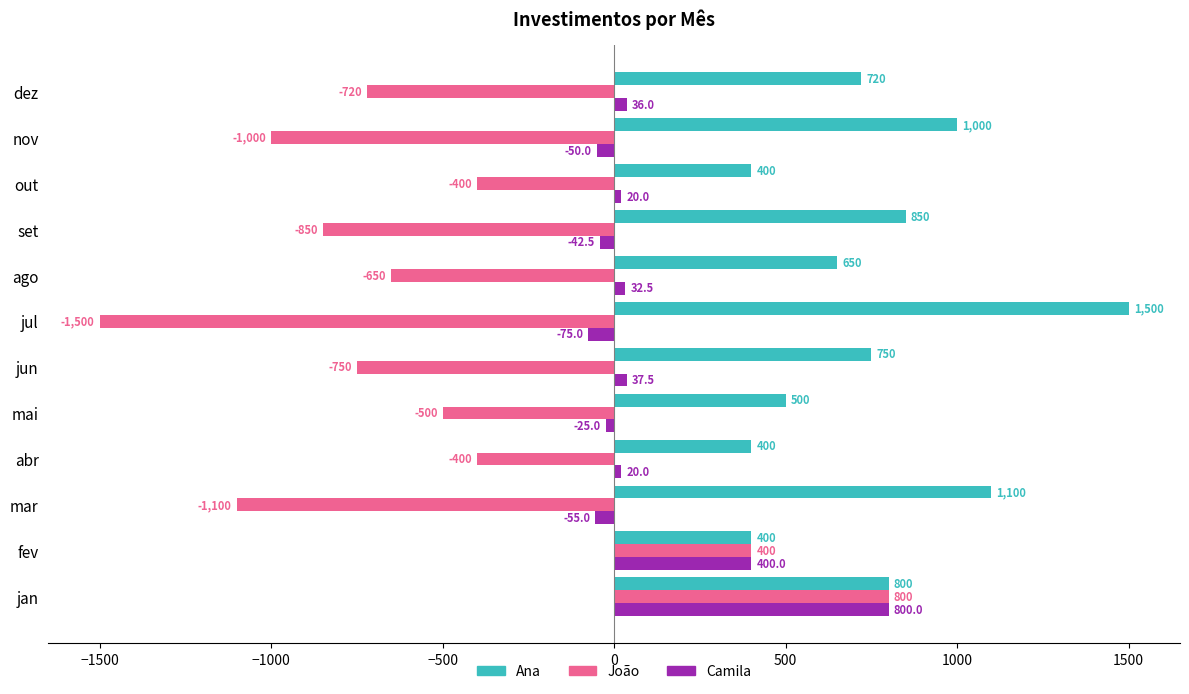

List the series in order of their overall mean, lowest first.

João, Camila, Ana